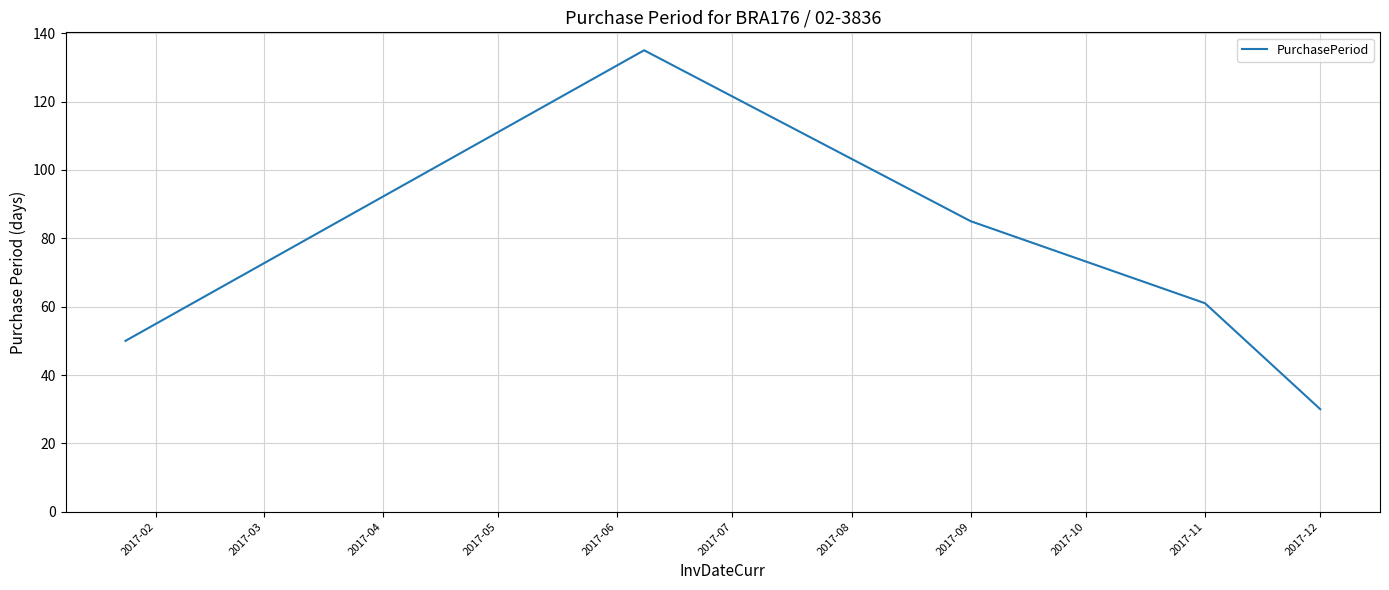

How many interior local peaks (higher than both neighbors) does the data have?

1